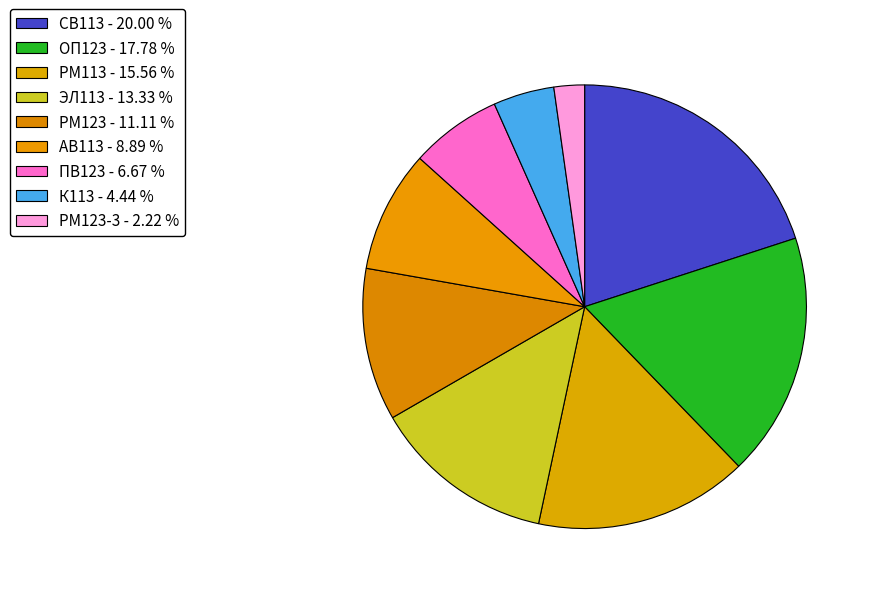

How many slices are in this pie chart?

9